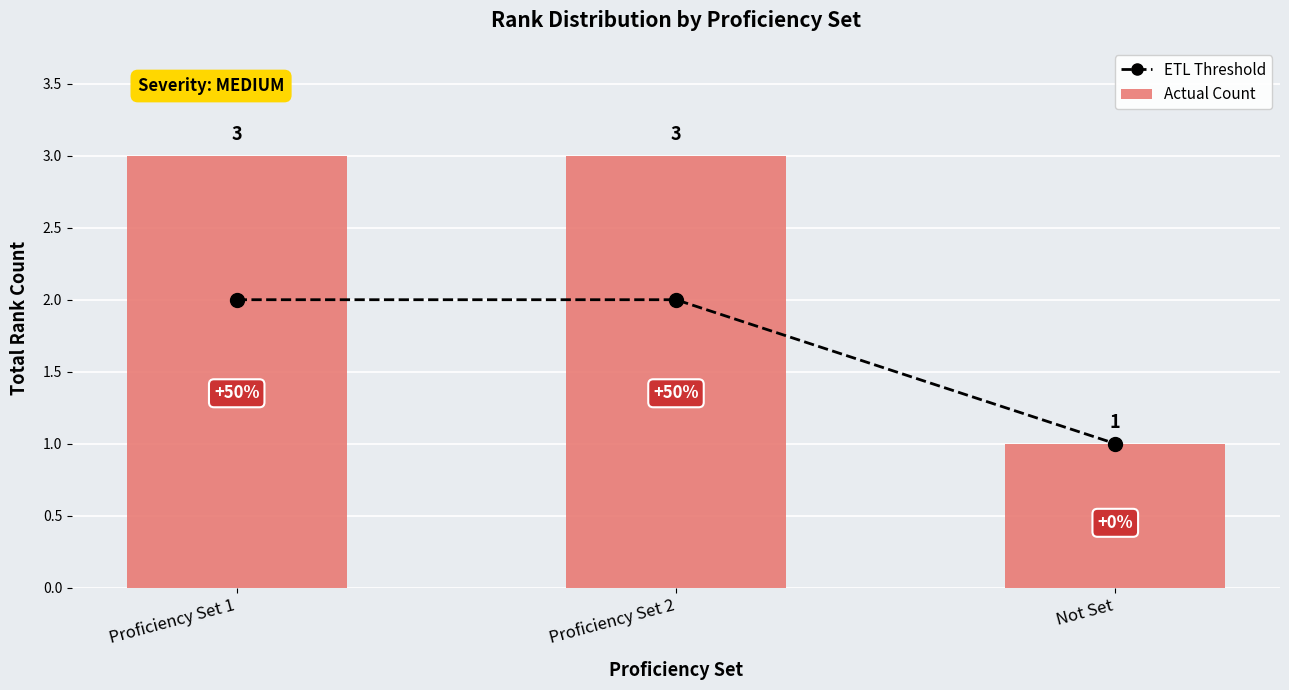

Which category has the lowest value across all series?

Not Set